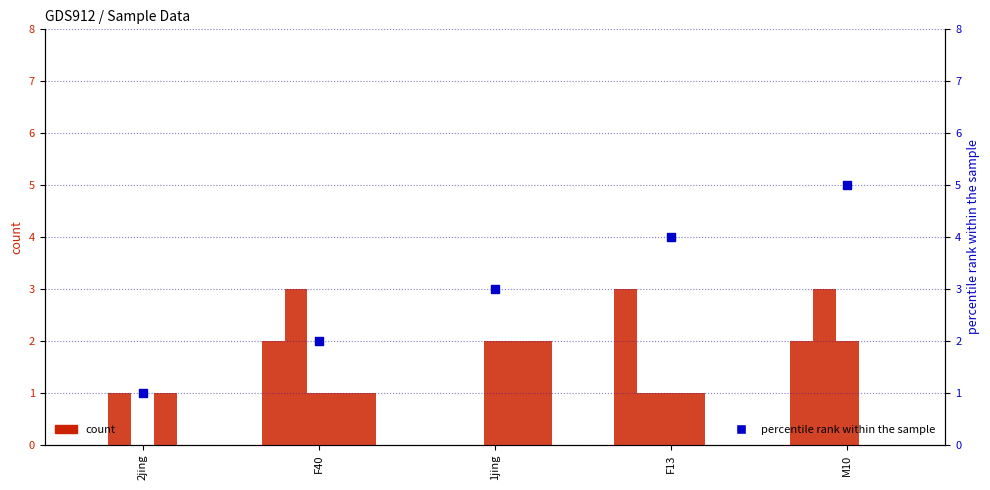

At which category is the sum across all series the highest?

M10